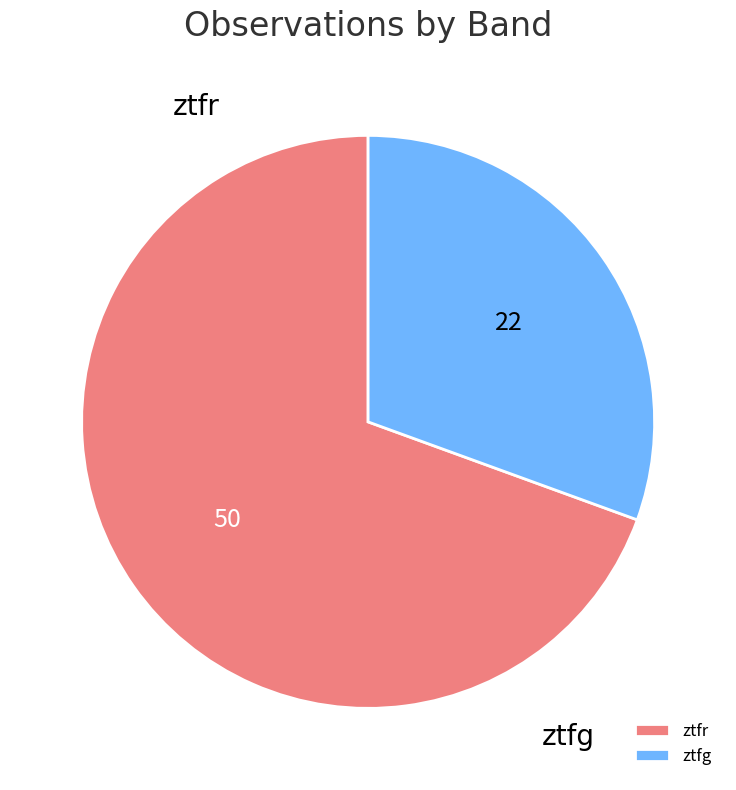

What is the largest slice in the pie chart?

ztfr